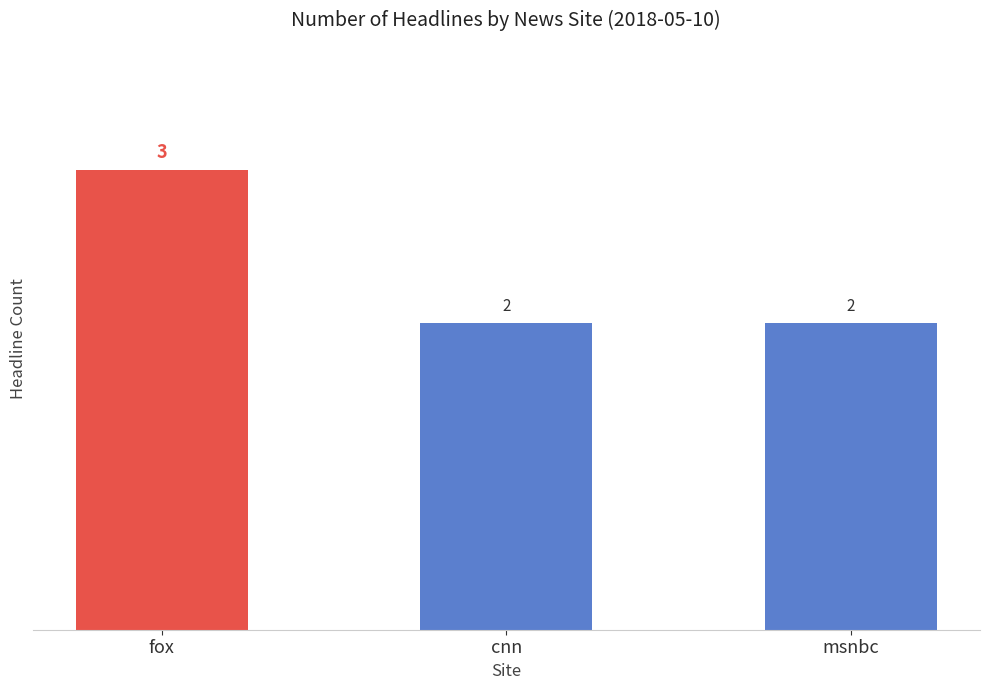

Read the value at fox.

3